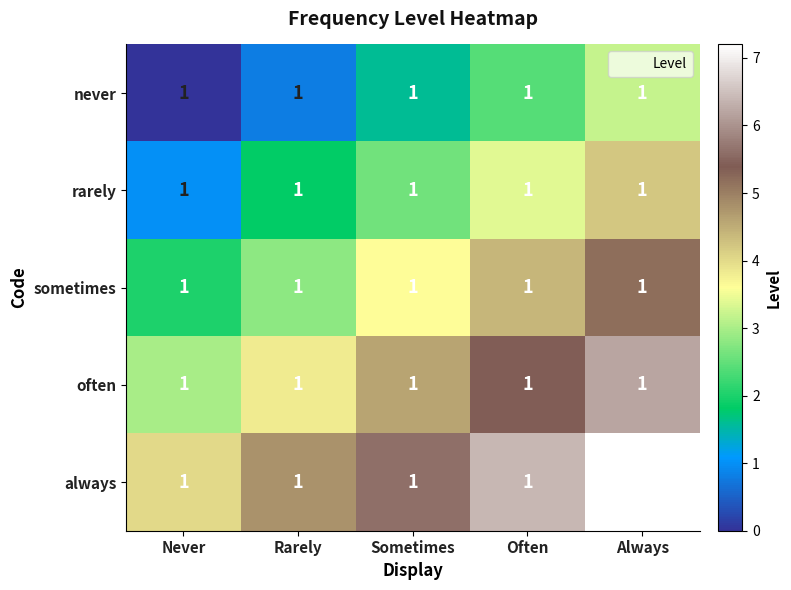

What is the minimum value for always?

4.0